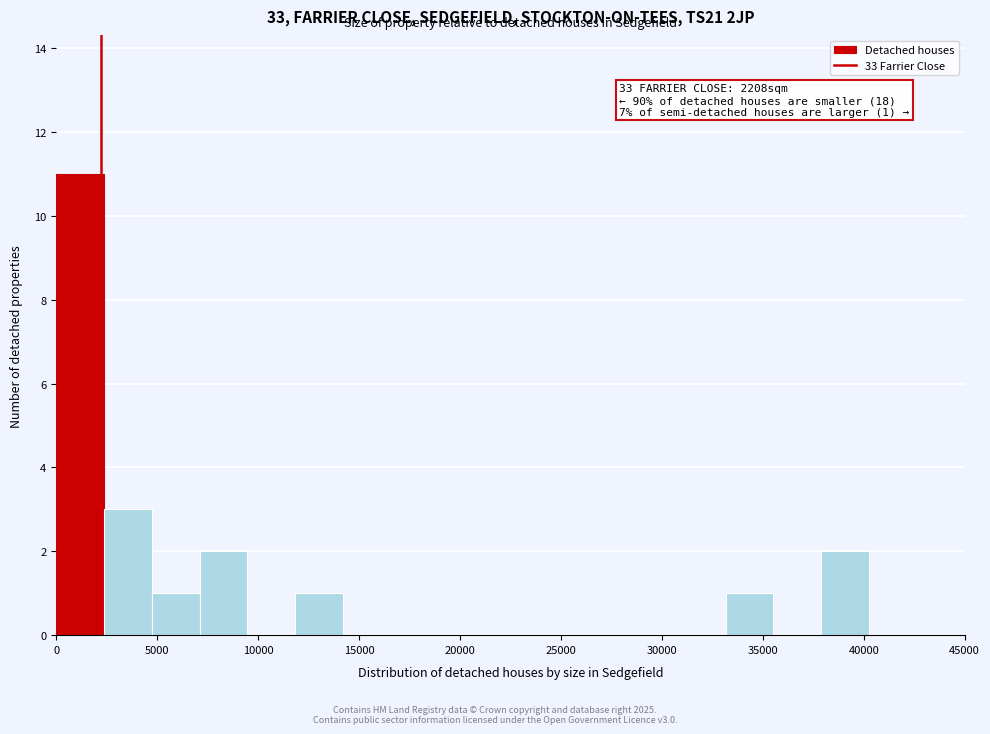

Which range on the x-axis has the tallest bar?

0 to 2500